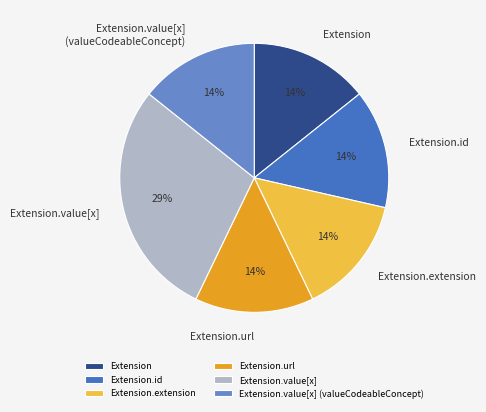

True or false: Extension.extension accounts for 1% of the total.

False